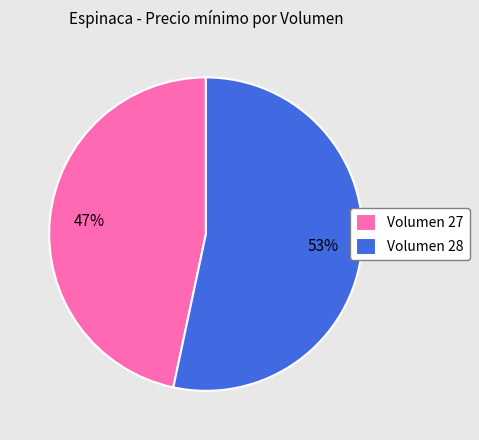

How many slices are in this pie chart?

2